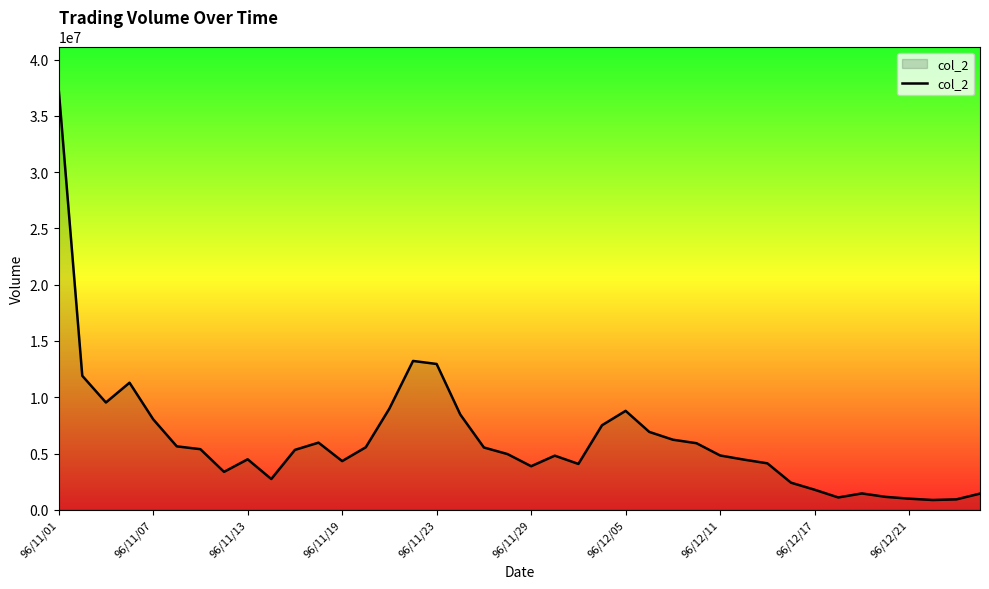

What is the greatest value displayed?

37427930